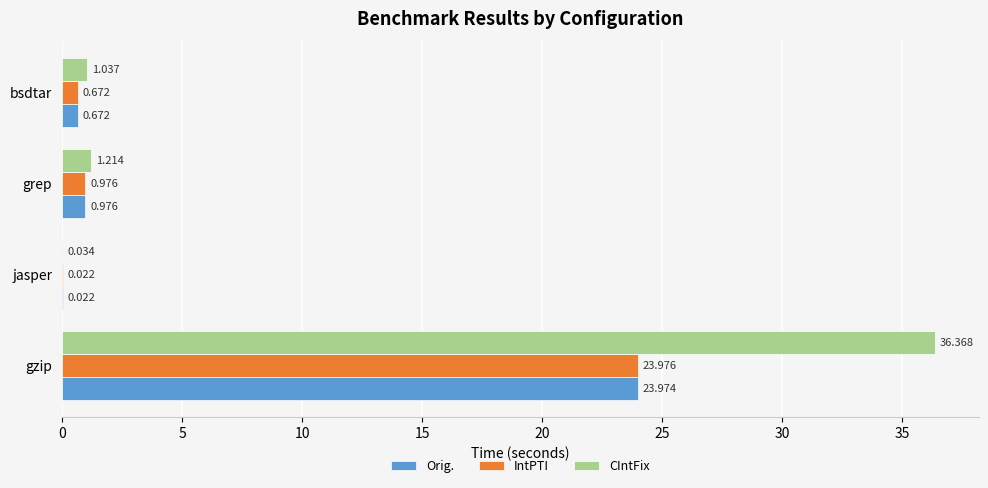

Which series has the largest total across all categories?

CIntFix